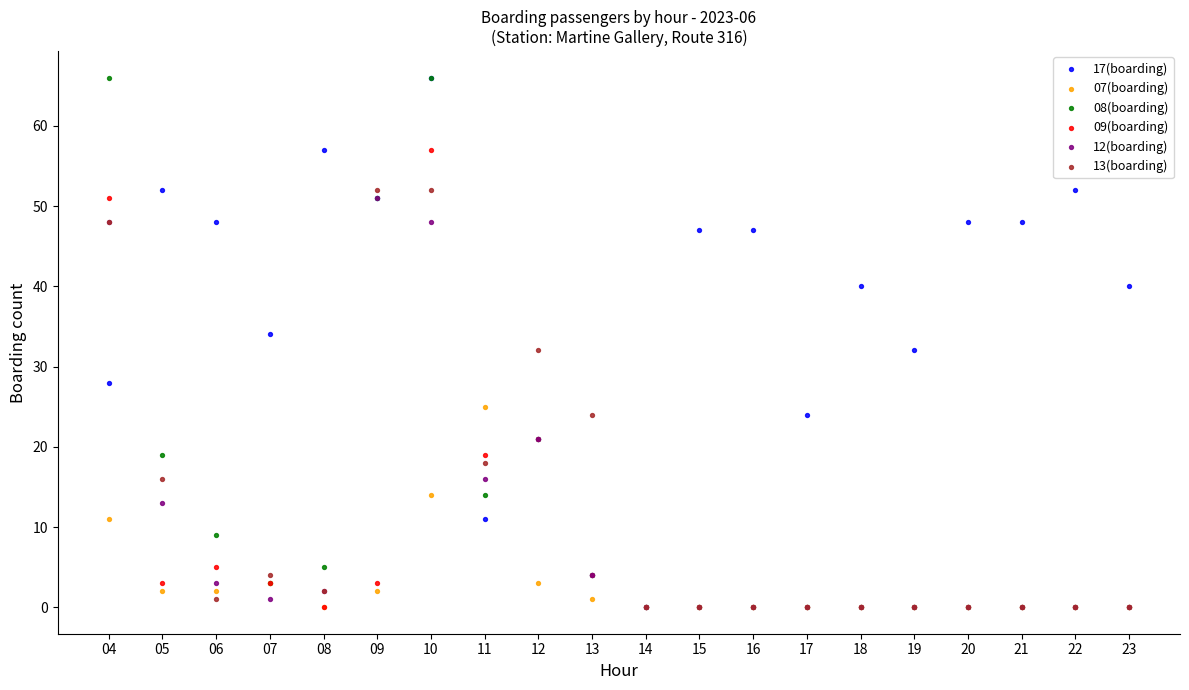

What are all the series names shown in the legend?

17(boarding), 07(boarding), 08(boarding), 09(boarding), 12(boarding), 13(boarding)